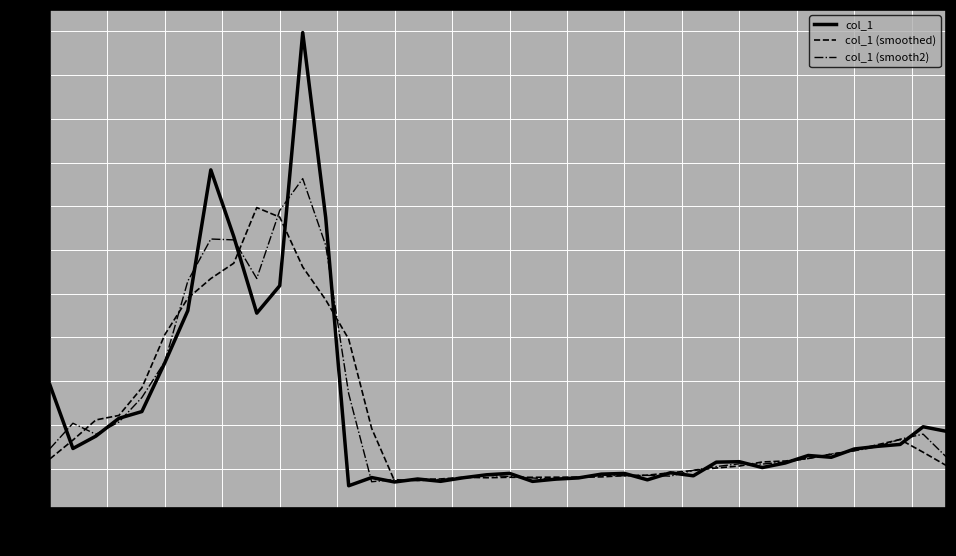

What is the lowest value of the col_1 (smooth2) series?

1.7